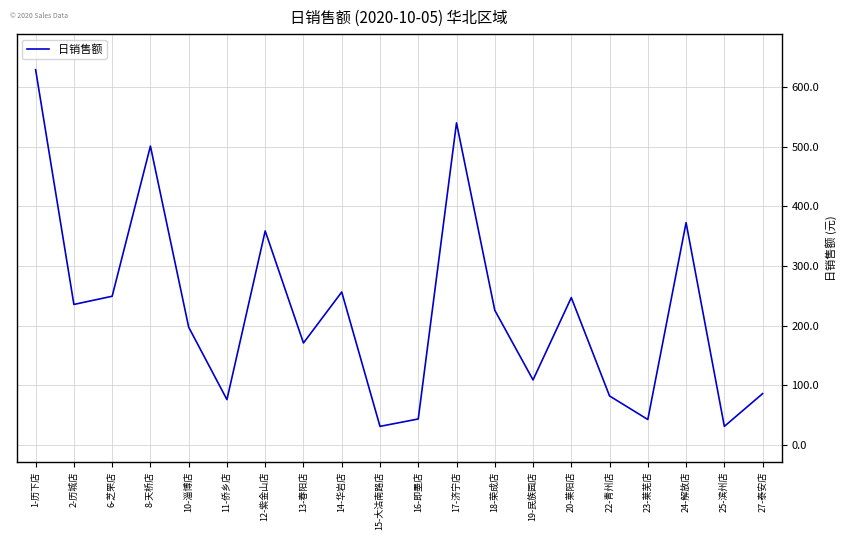

Which has a higher value, 13-春阳店 or 15-大沽南路店?

13-春阳店